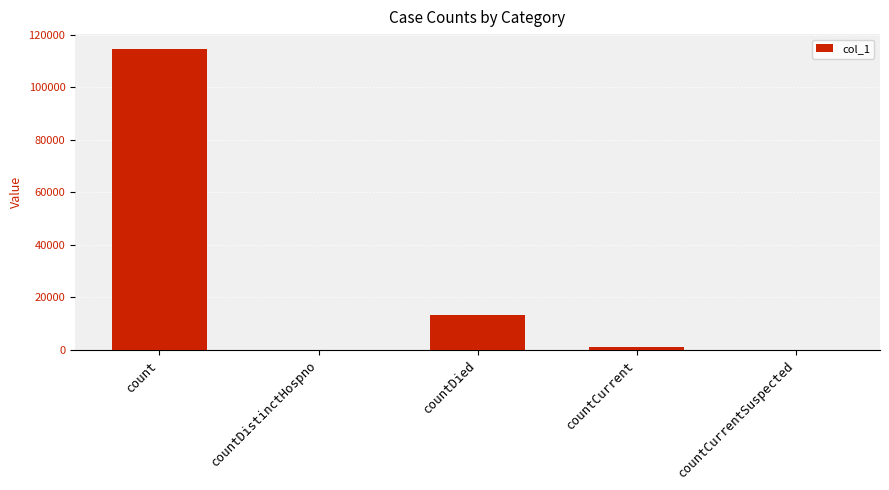

Reading right to left, what are all the values shown in this chart?

0	1181	13288	0	114474